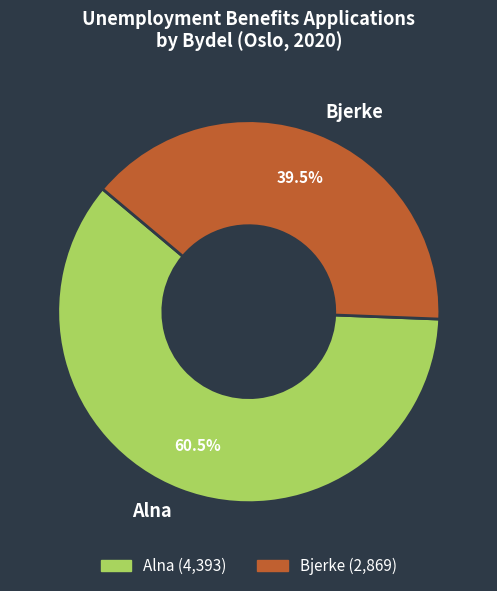

Is there a majority slice in this chart?

Yes